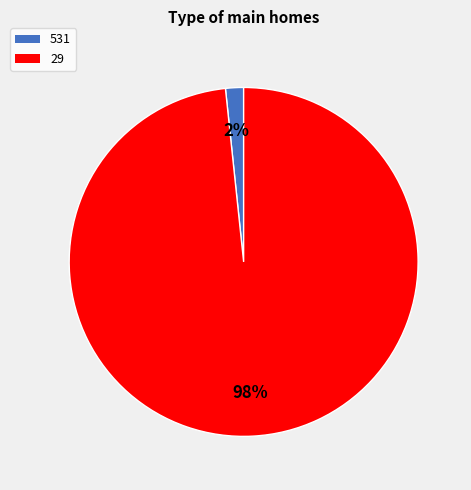

Is there a majority slice in this chart?

Yes